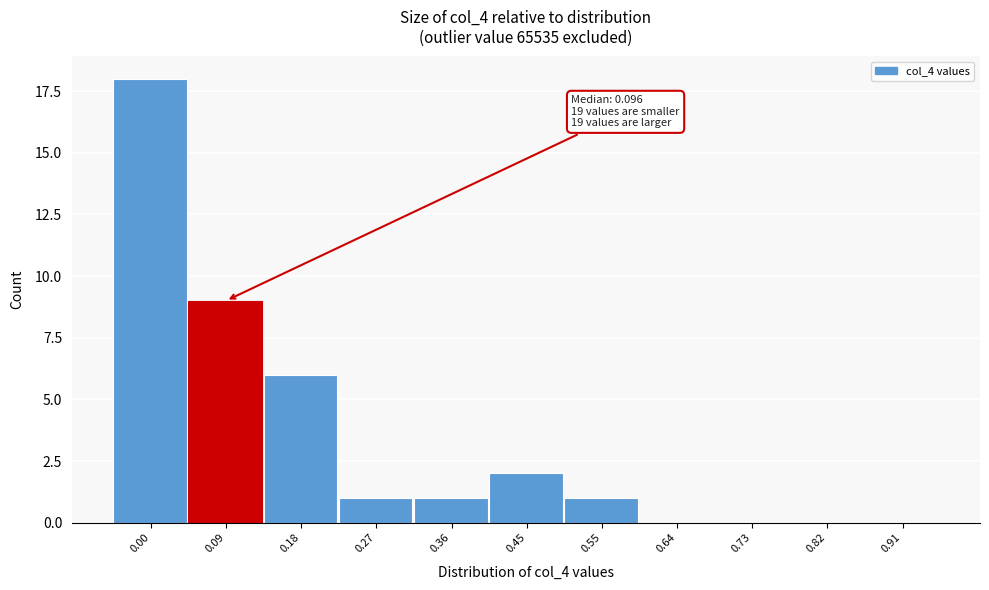

Reading left to right, list all the values displayed in this chart.

0.00=18	0.09=9	0.18=6	0.27=1	0.36=1	0.45=2	0.55=1	0.64=0	0.73=0	0.82=0	0.91=0